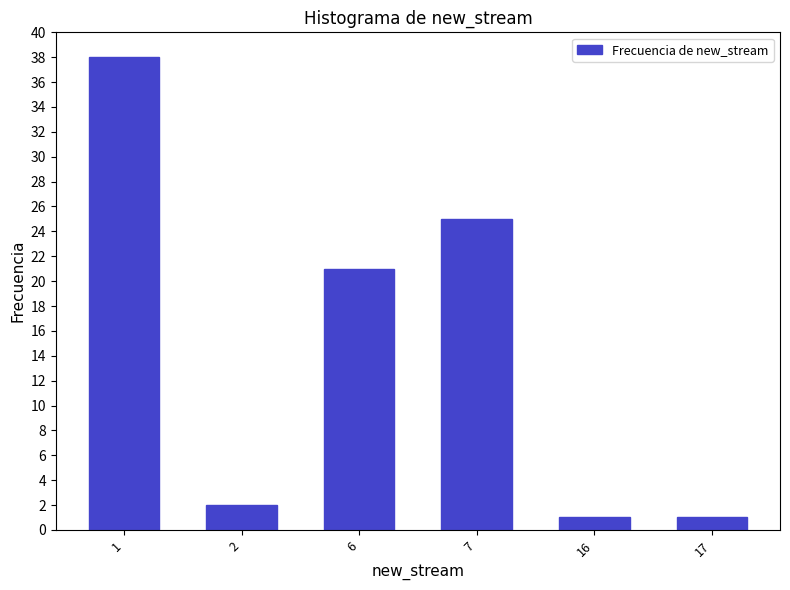

Reading right to left, list all the values displayed in this chart.

1	1	25	21	2	38